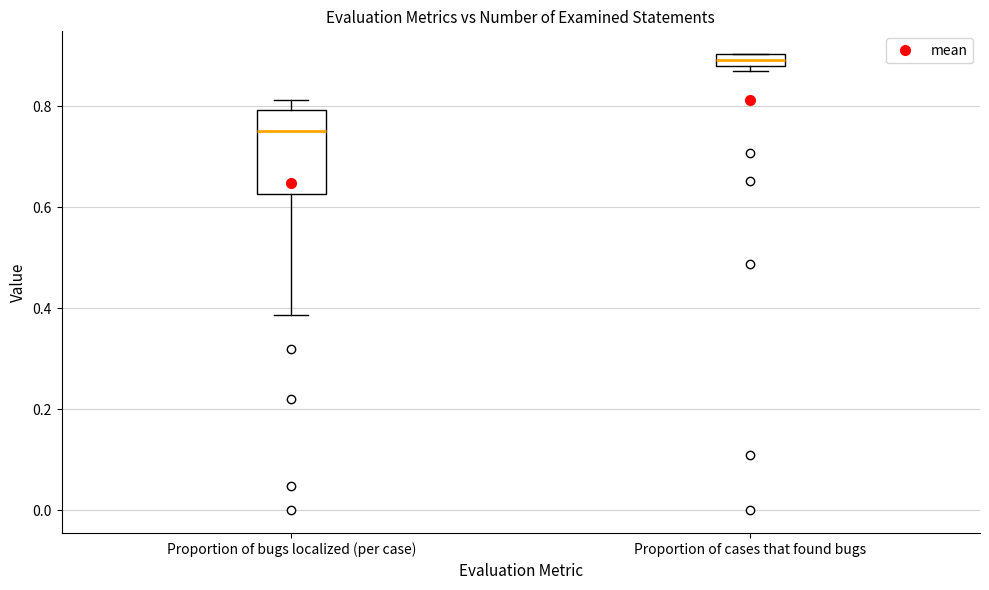

Where is the upper edge of the box for Proportion of cases that found bugs on the y-axis? The values are not printed on the chart, so give them approximately, as read against the axis.

0.90